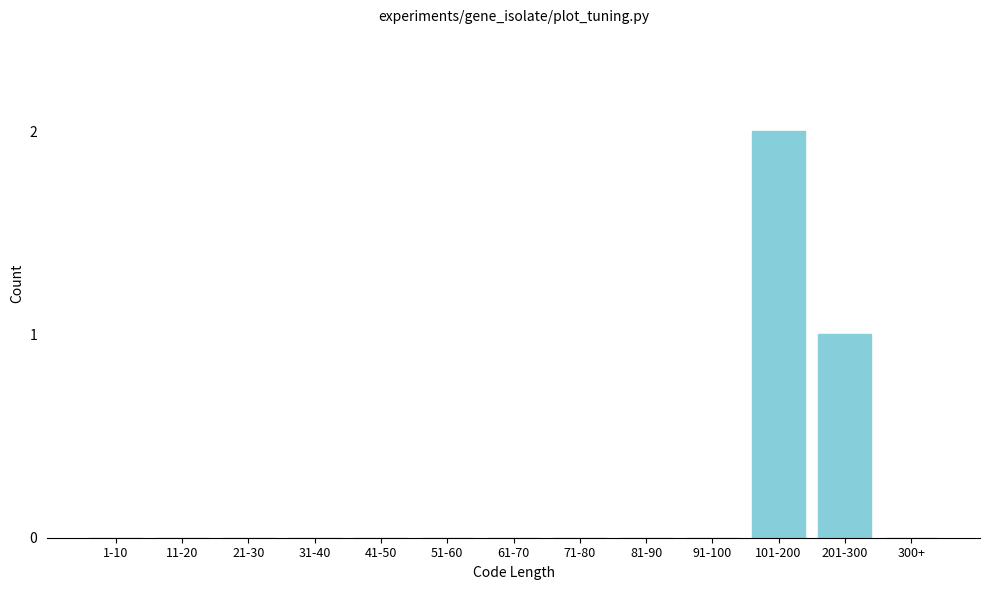

Reading left to right, extract all data points from this chart.

1-10=0	11-20=0	21-30=0	31-40=0	41-50=0	51-60=0	61-70=0	71-80=0	81-90=0	91-100=0	101-200=2	201-300=1	300+=0